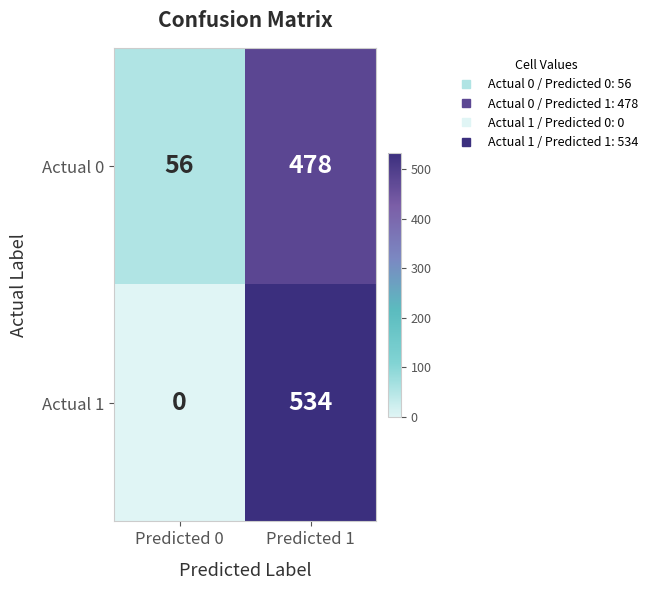

At which category is the sum across all series the highest?

Predicted 1